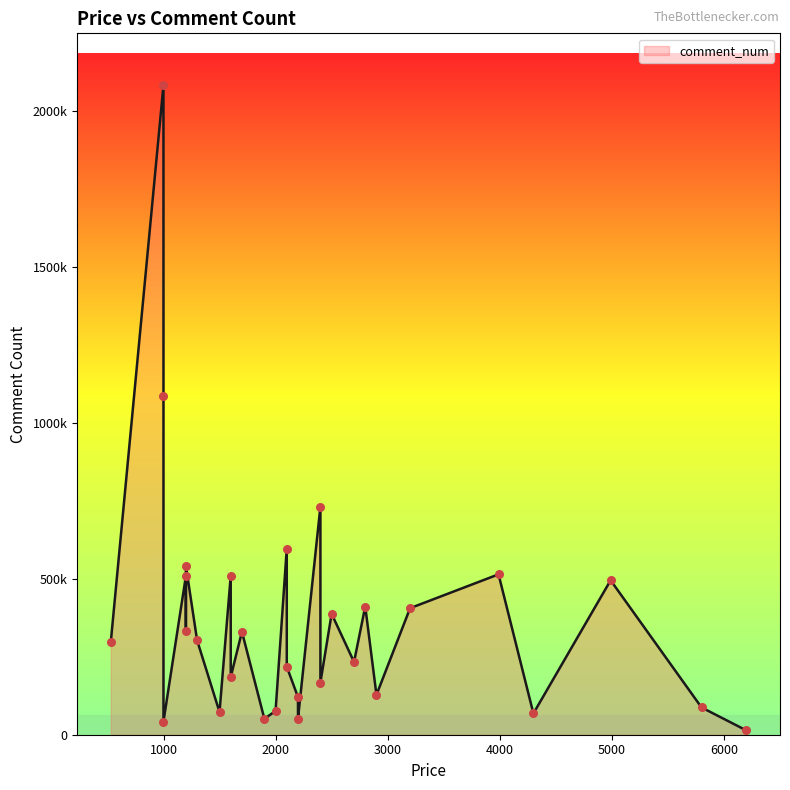

Which has a higher value, 2899 or 1899?

2899